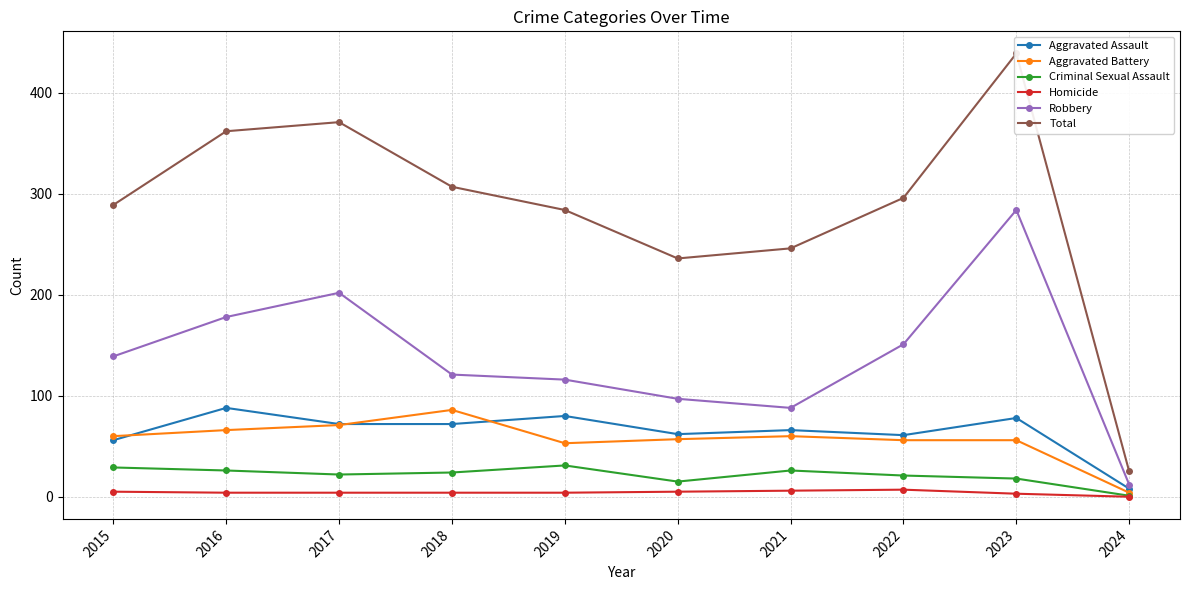

What is the value of the Robbery point at the 8th from the left?

151